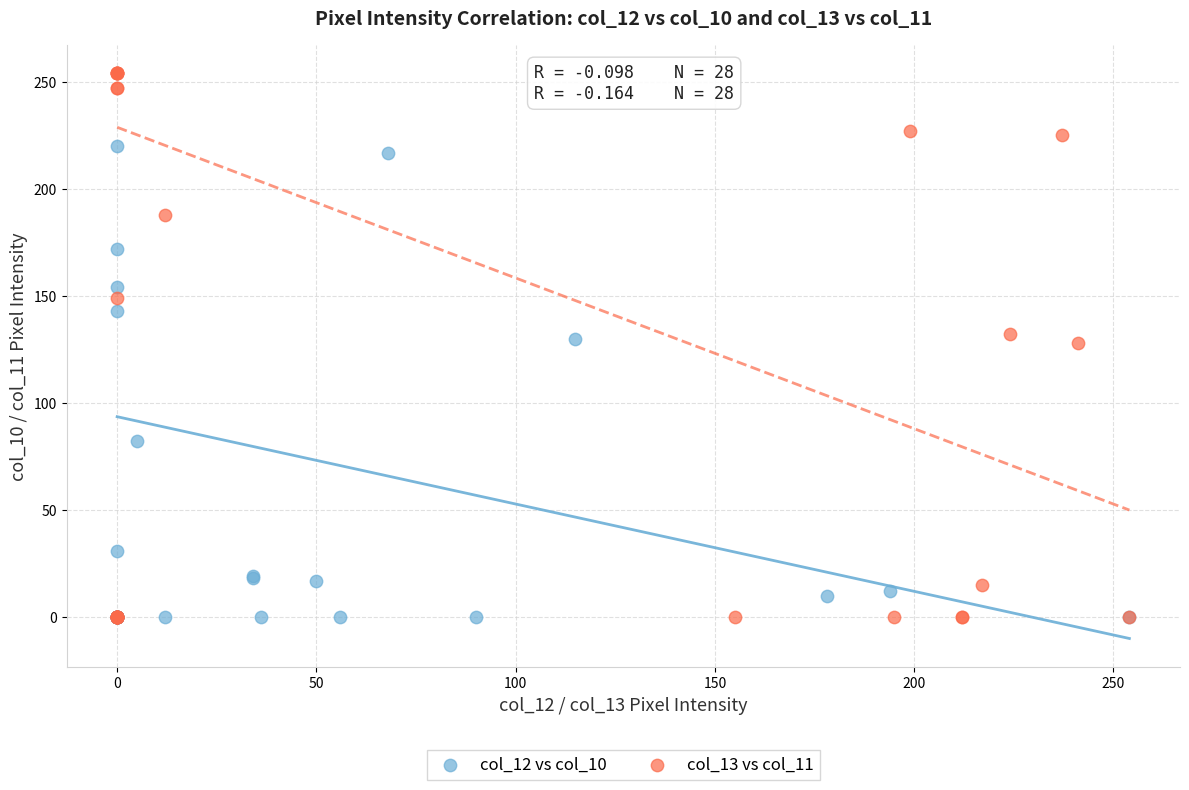

Which series has the largest Y range (max minus min)?

col_13 vs col_11